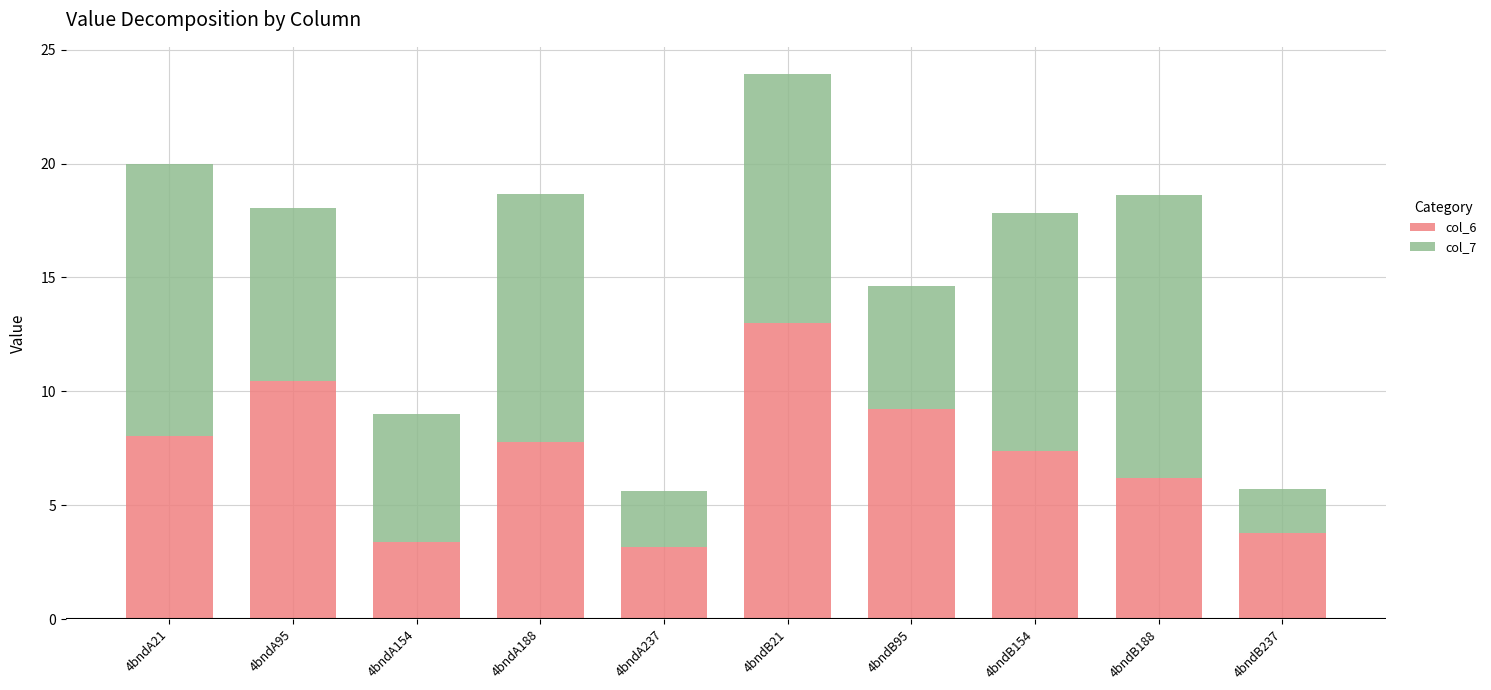

Reading left to right, list the values for the col_6 series.

4bndA21=8.0	4bndA95=10.5	4bndA154=3.4	4bndA188=7.8	4bndA237=3.2	4bndB21=13.0	4bndB95=9.2	4bndB154=7.4	4bndB188=6.2	4bndB237=3.8